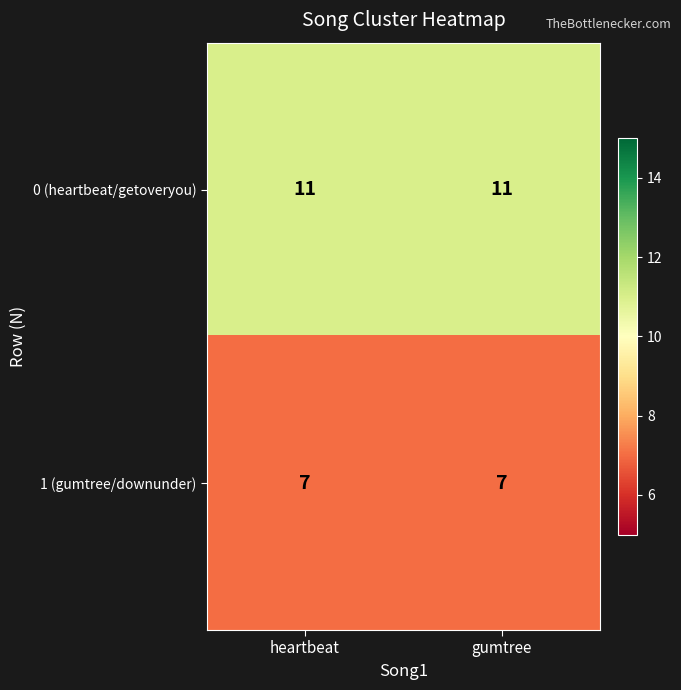

At how many categories does at least one series exceed 8?

2